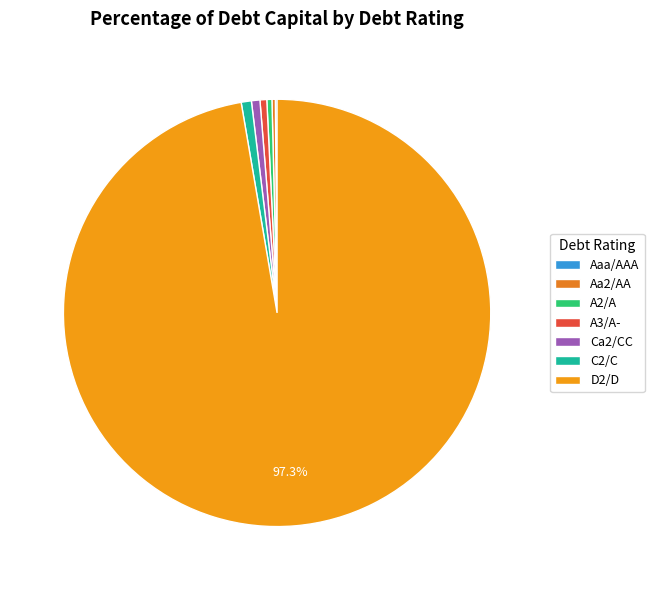

Which slice is the largest?

D2/D